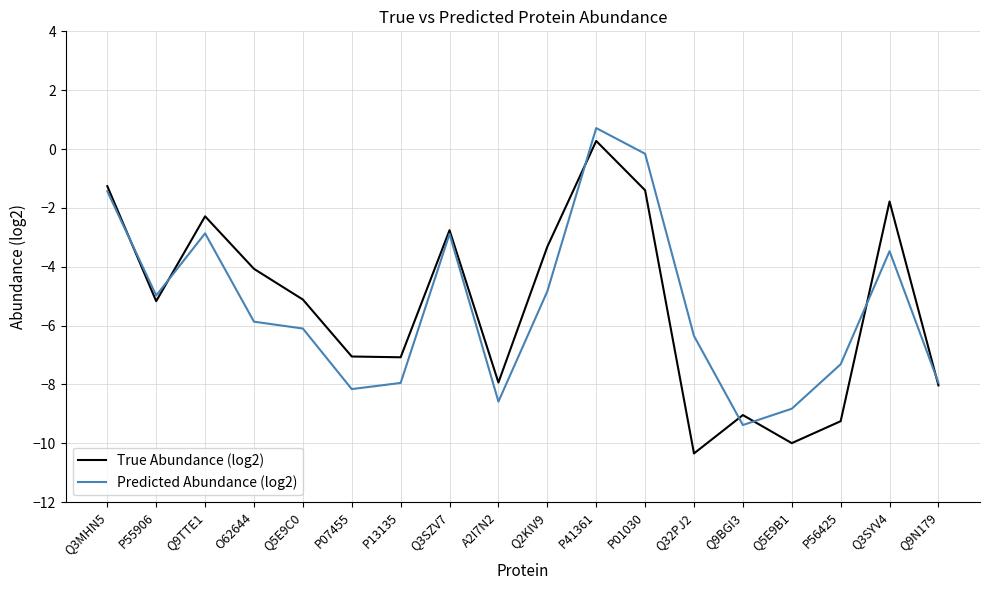

In Predicted Abundance (log2), how many points are lower than both neighbors (excluding endpoints)?

4